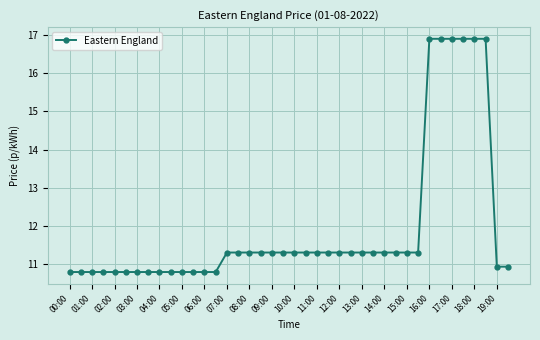

What is the maximum value shown in the chart?

16.9